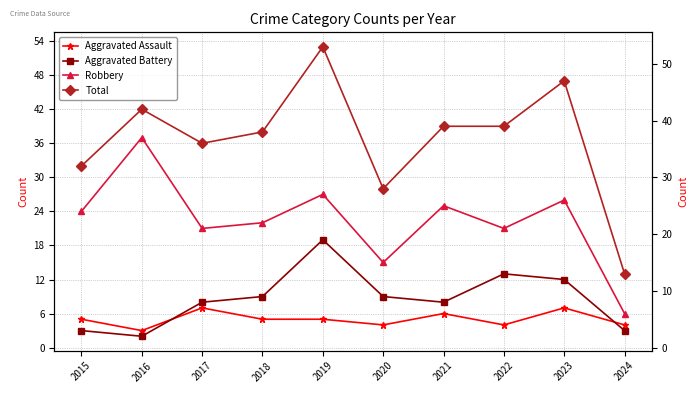

True or false: Aggravated Assault and Robbery cross at least once.

False